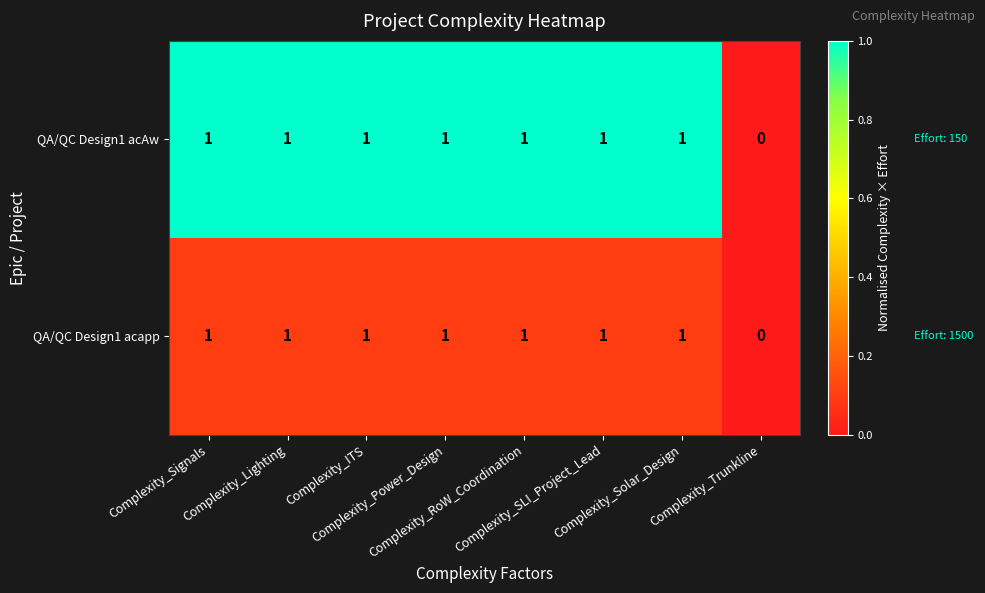

How many QA/QC Design1 acAw values are between 1 and 2?

7